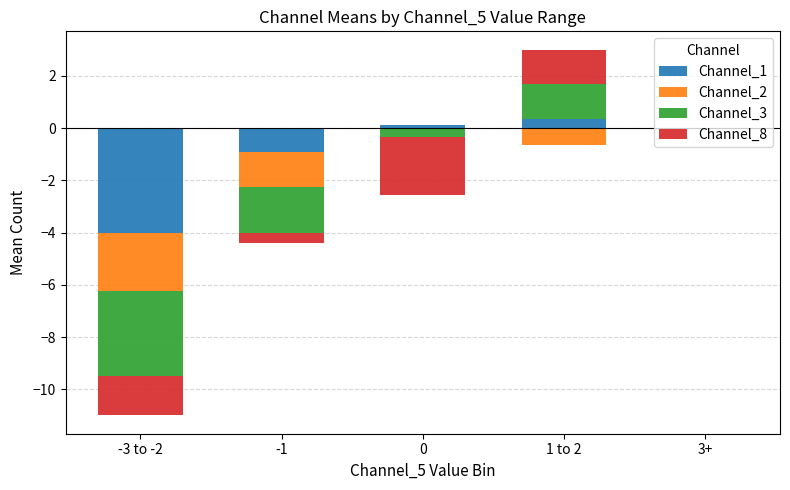

Which category has the lowest value across all series?

-3 to -2